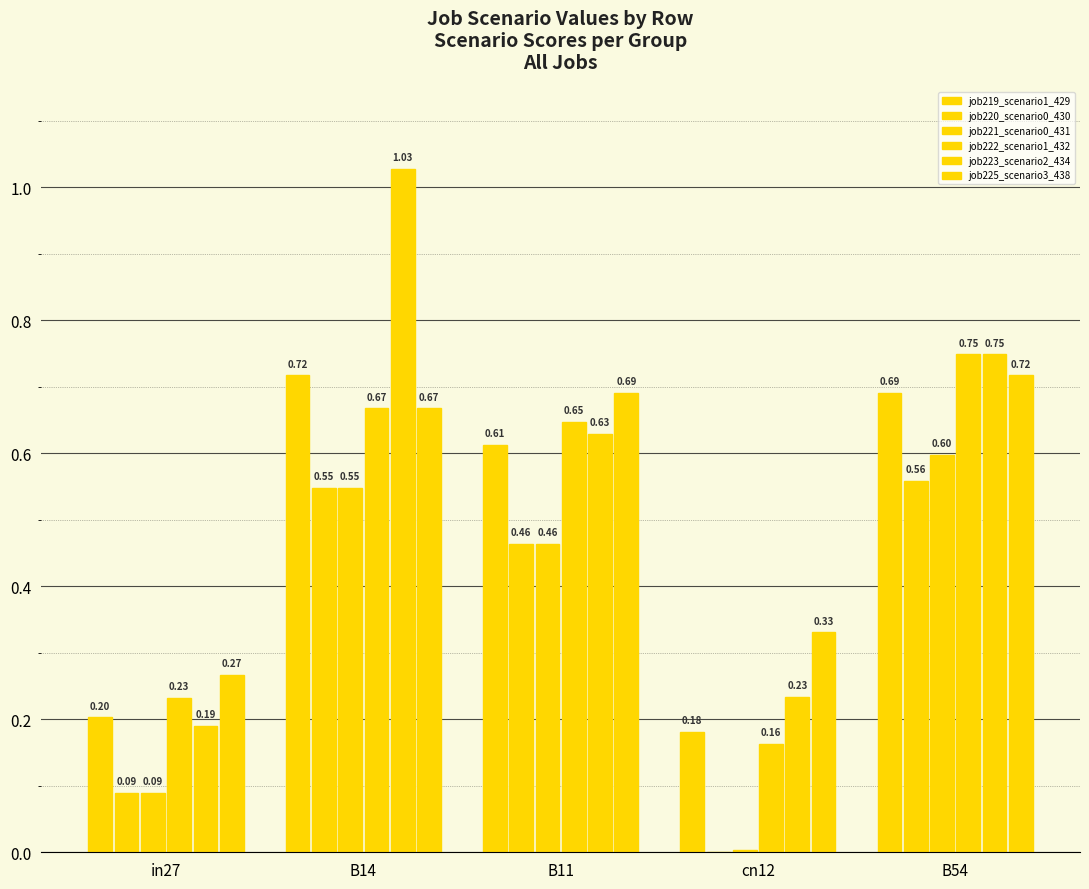

The value of job219_scenario1_429 at B11 is 0.2. True or false?

False